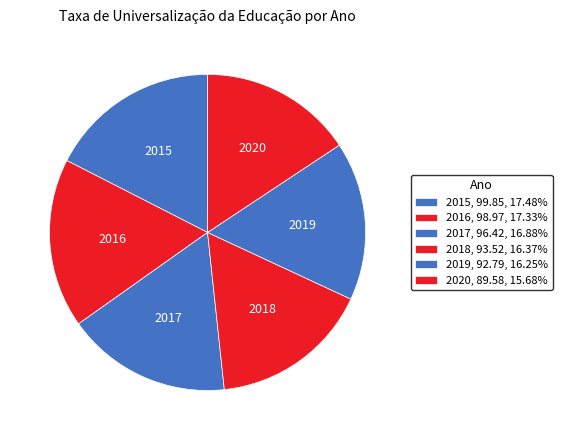

Which has a higher value, 2016 or 2019?

2016